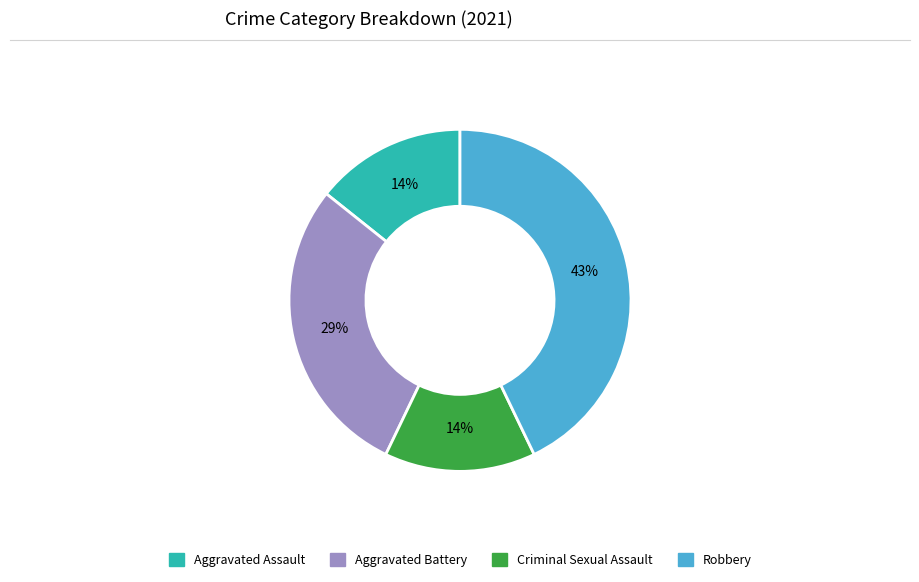

Which category has the biggest portion of the pie?

Robbery